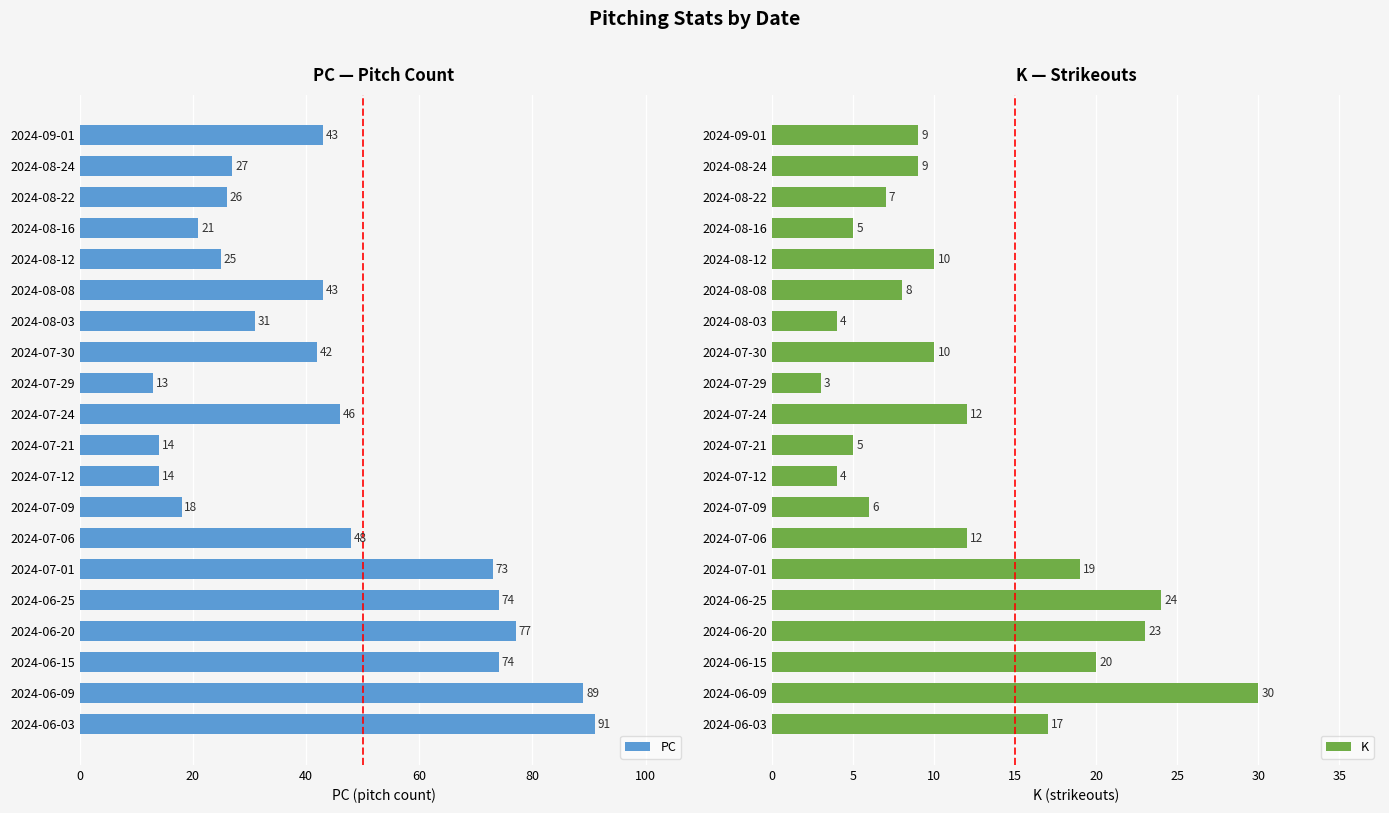

What is the lowest value of the PC series?

13